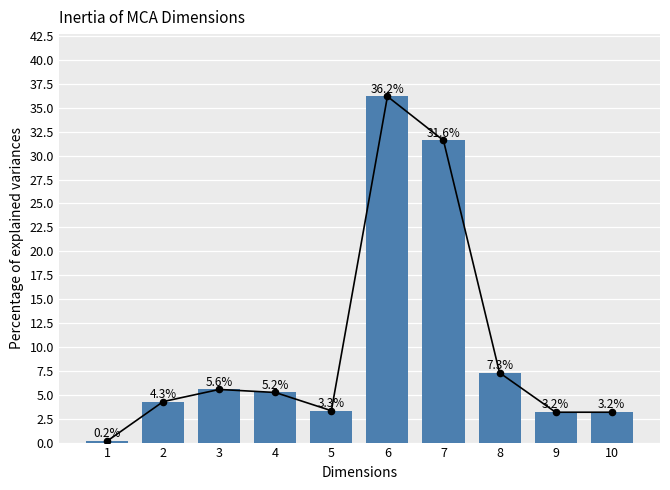

What is the change in value from 5 to 7?

+28.3